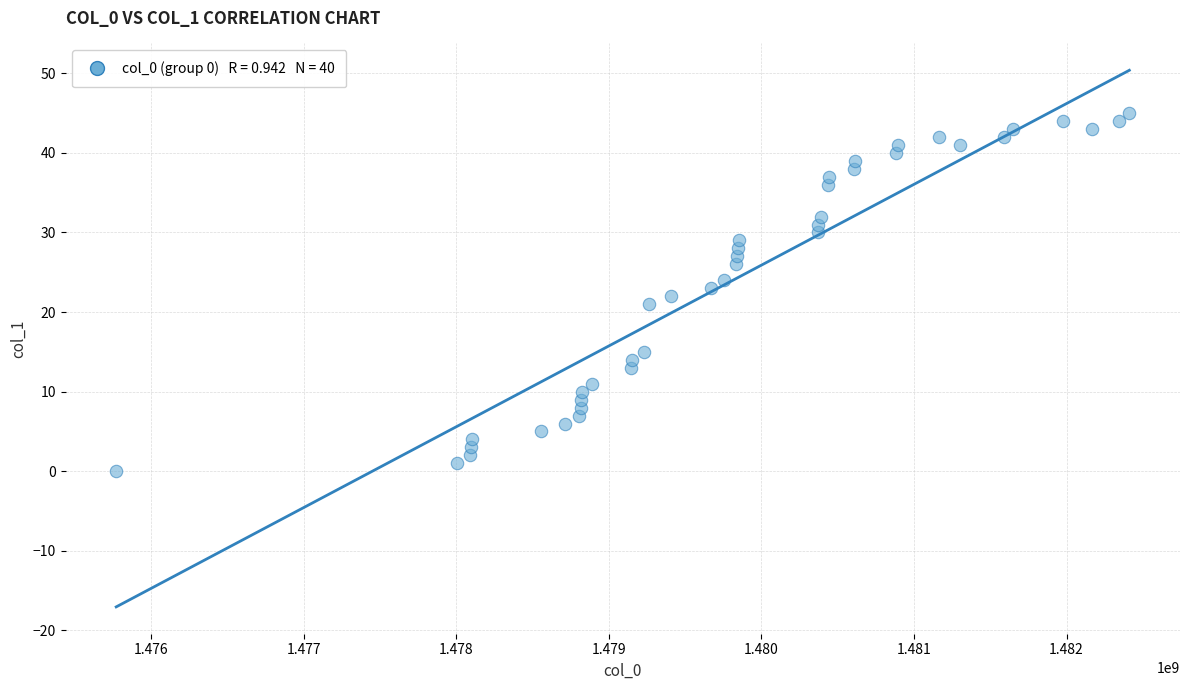

What is the range of Y values (max minus min)?

45